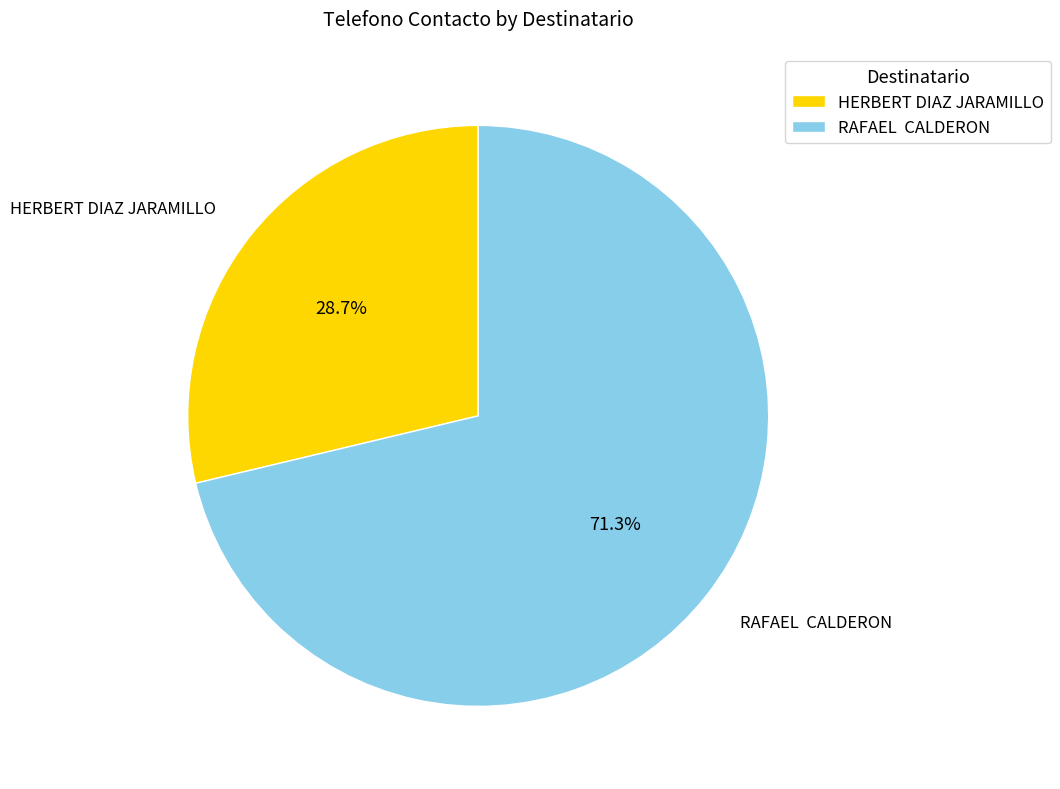

Which slice is the smallest?

HERBERT DIAZ JARAMILLO